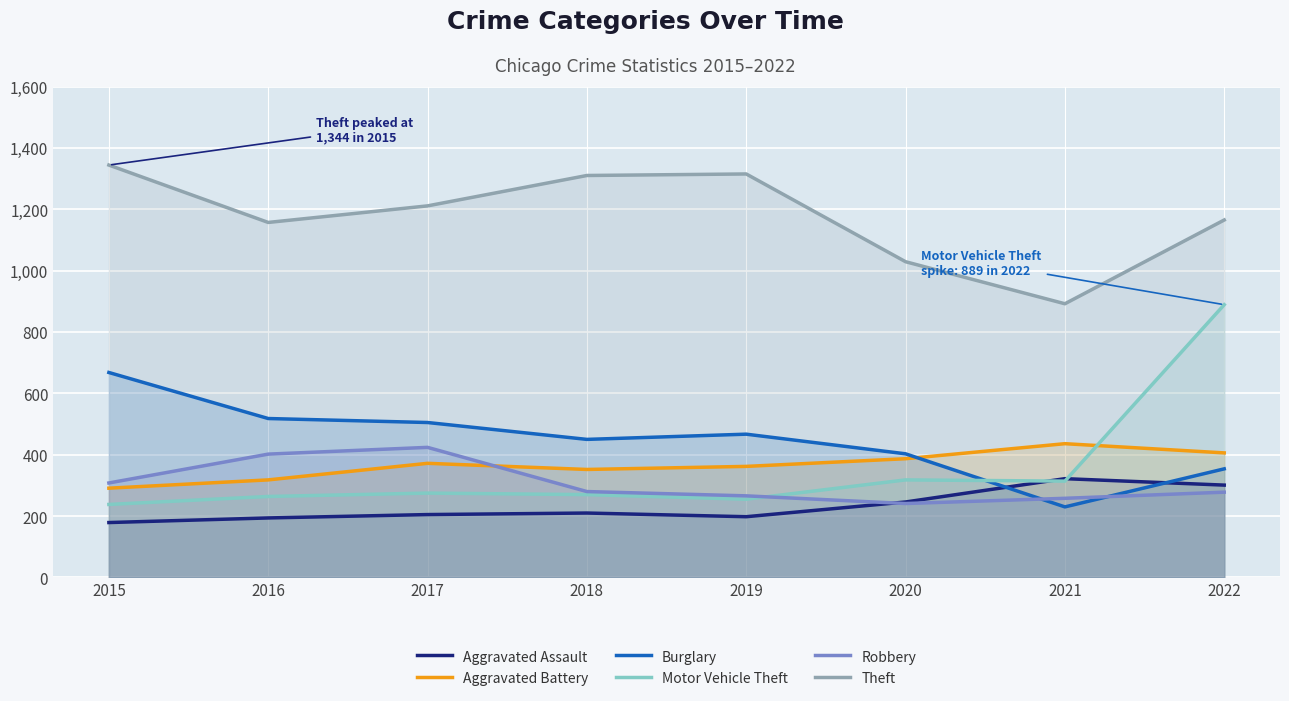

Which category has the lowest value in the Motor Vehicle Theft series?

2015